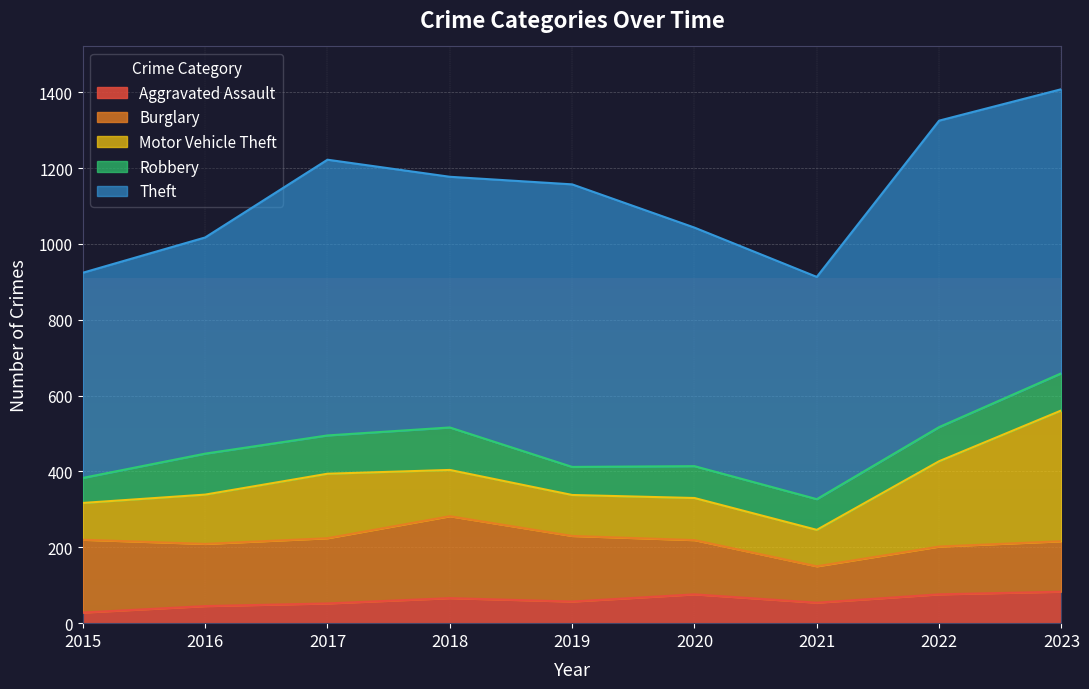

What is the difference between the second highest and second lowest values in the Theft series?

179